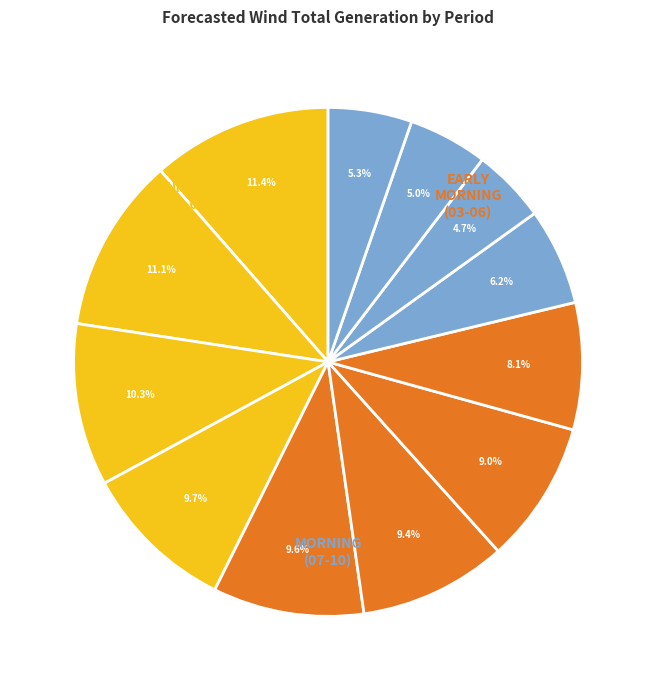

What percentage is NOT represented by 04-05?

90.6%